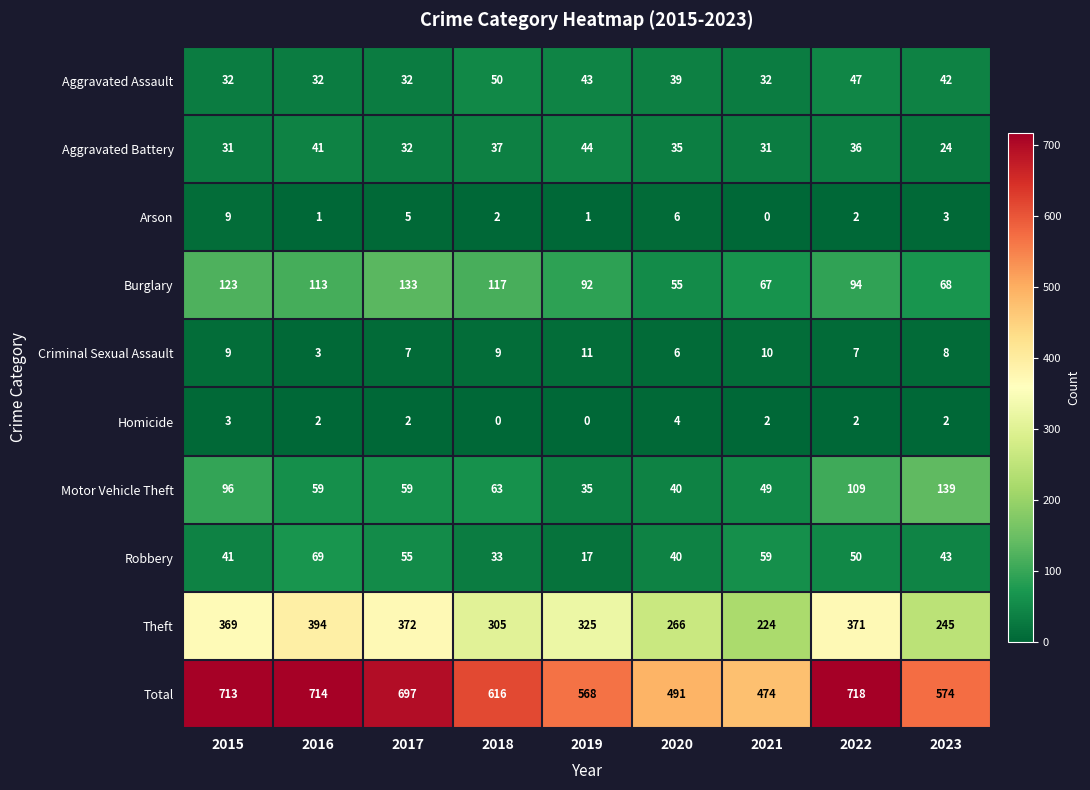

Which series changed the most between 2016 and 2021?

Total